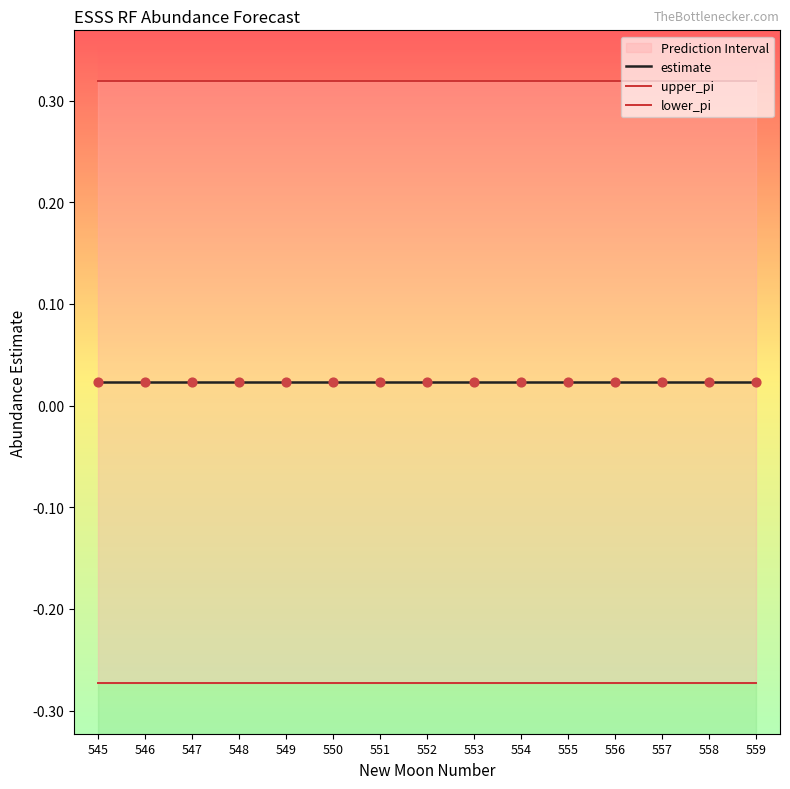

Which series reaches the maximum Y coordinate?

upper_pi